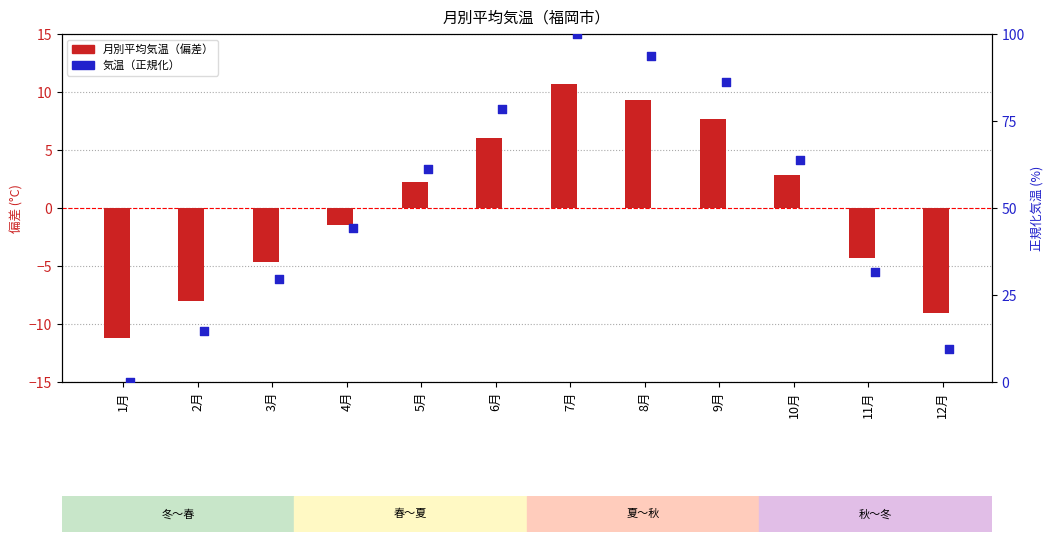

What are all the series names shown in the legend?

月別平均気温（偏差）, 気温（正規化）